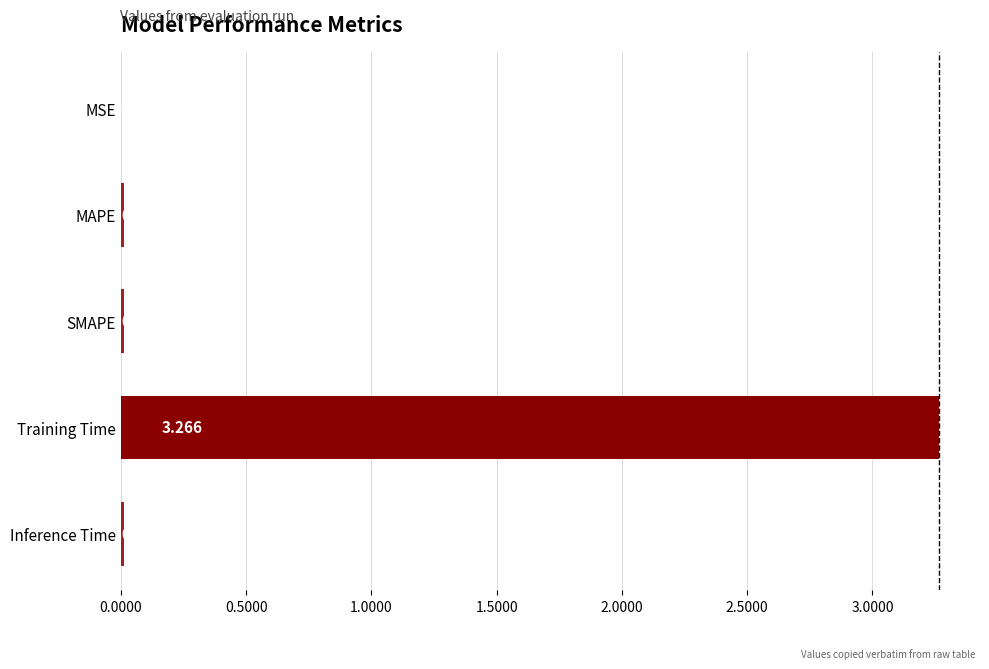

At which category does the chart reach its peak across all series?

Training Time